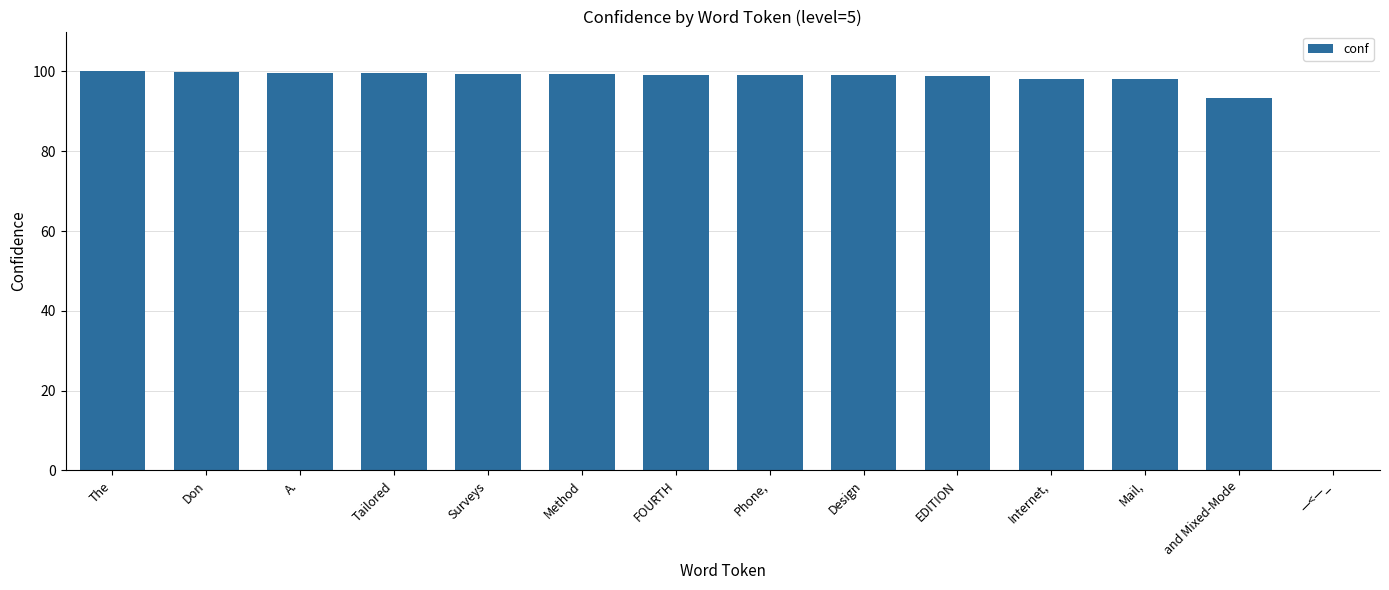

True or false: the data shows 38.5 at Internet,.

False